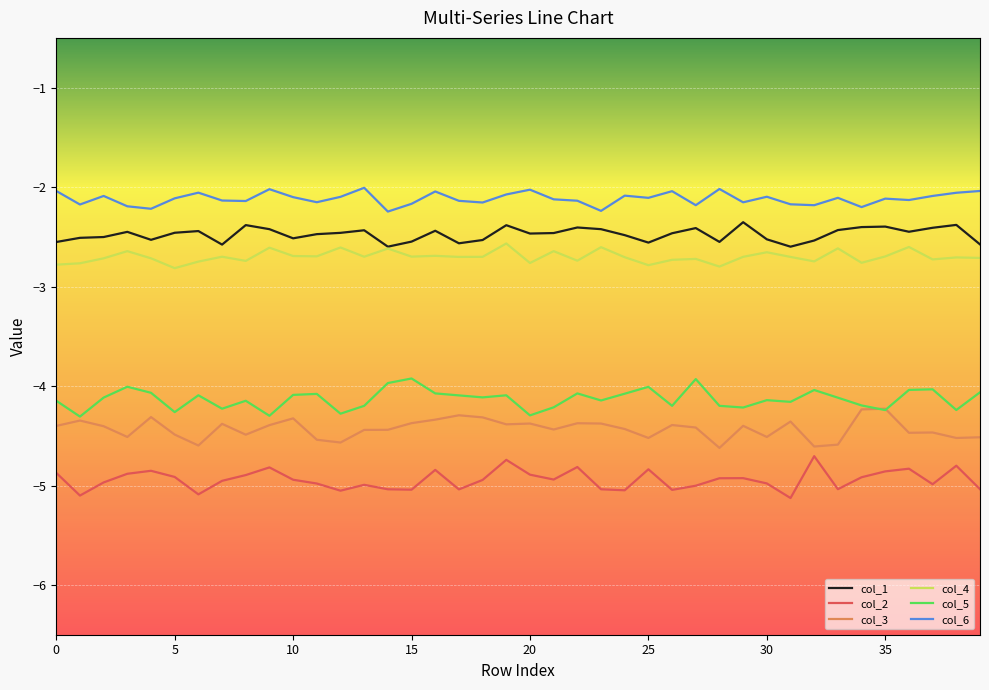

What is the smallest value displayed?

-5.1